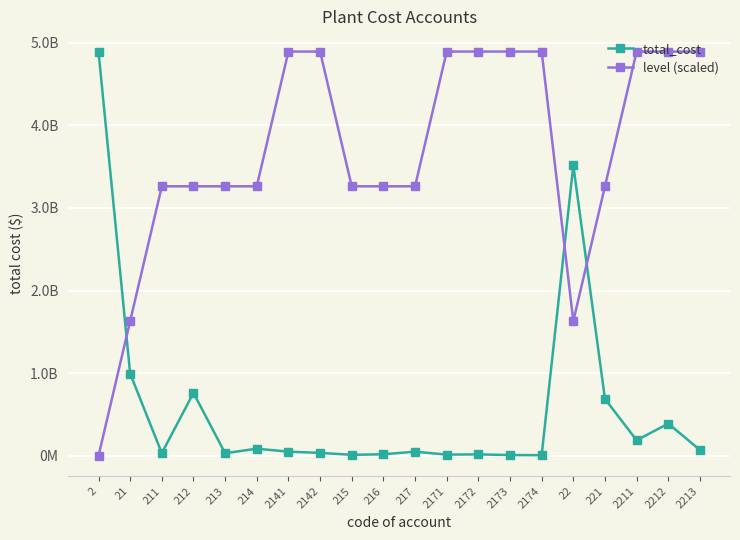

What are all the series names shown in the legend?

total_cost, level (scaled)